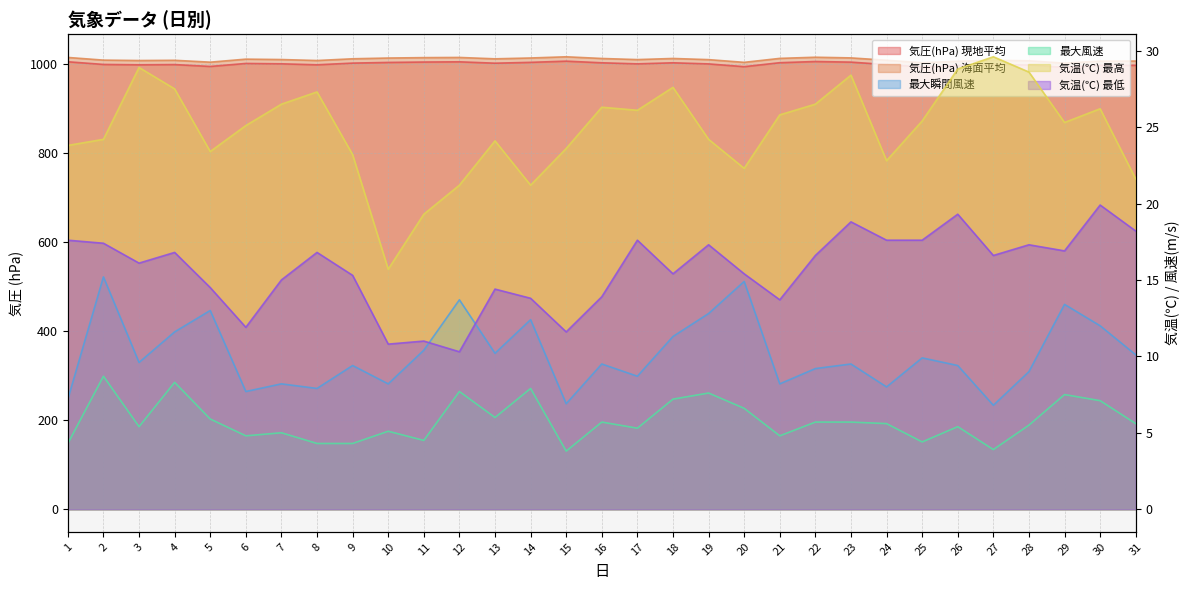

What is the value of the 気圧(hPa) 海面平均 point at the 21st from the left?

1013.7